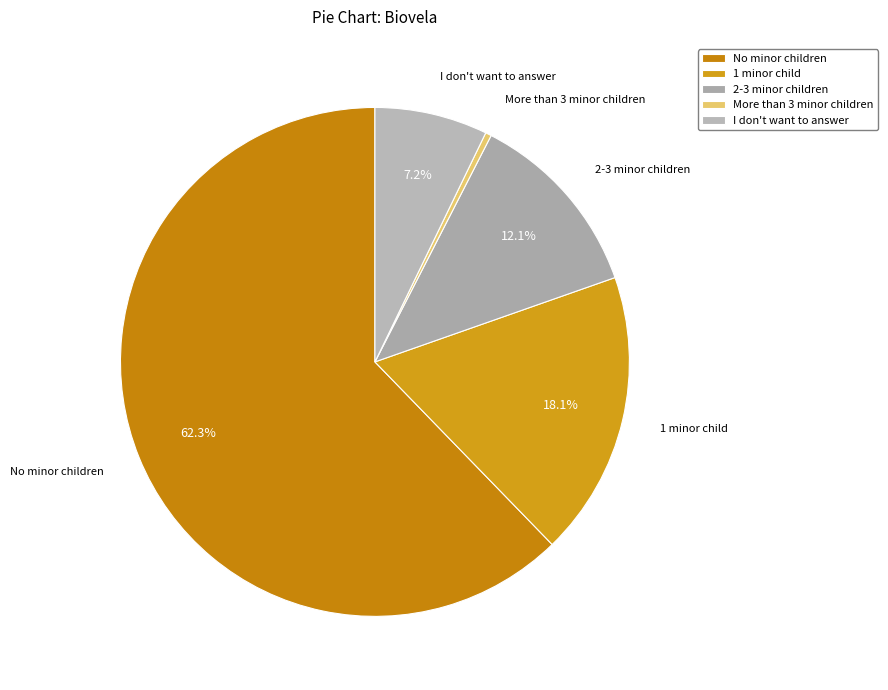

Is it true that 1 minor child is 27% of the pie?

False